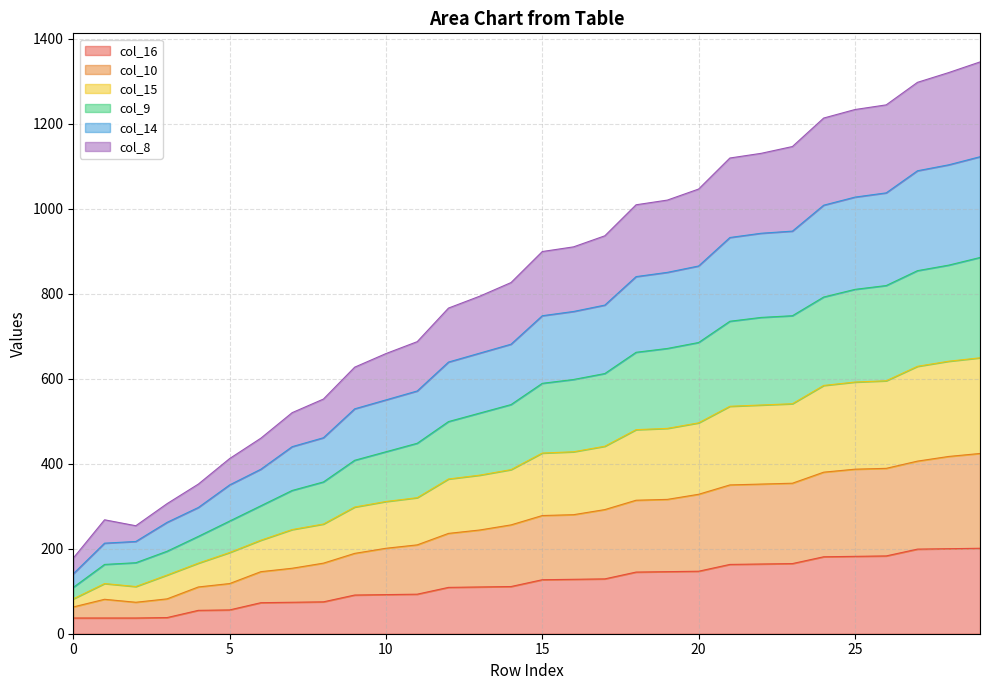

Where is the first local minimum for col_14?

2